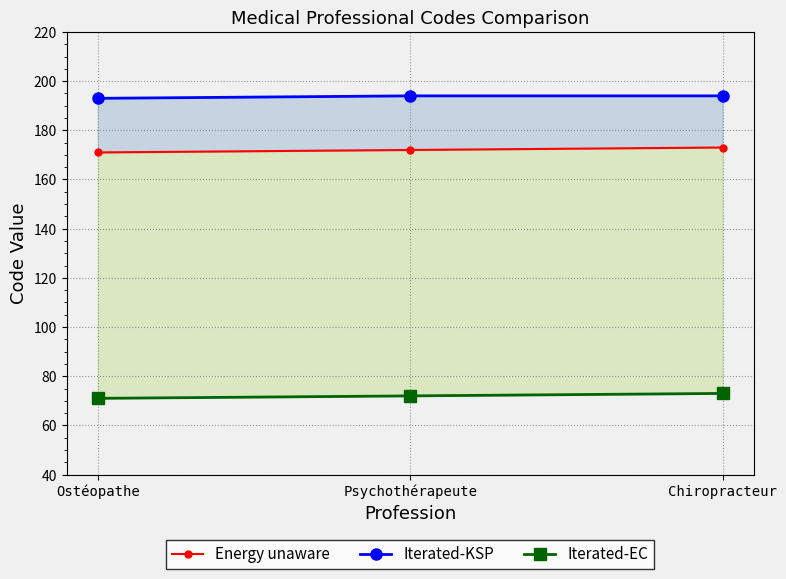

Which category has the highest value across all series?

Psychothérapeute